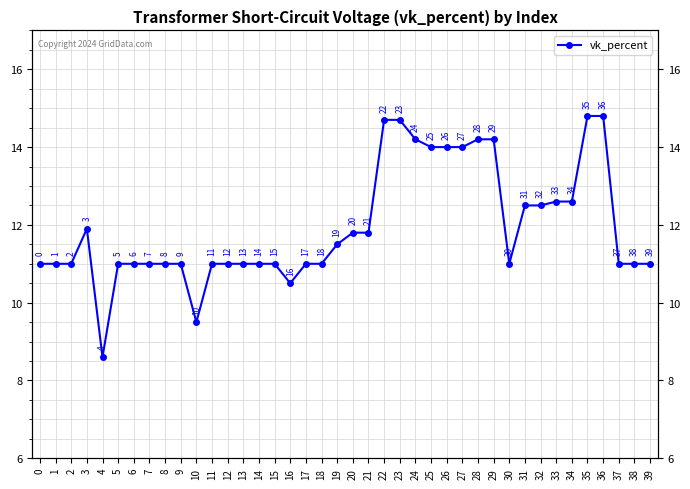

Which has a higher value, 34 or 0?

34